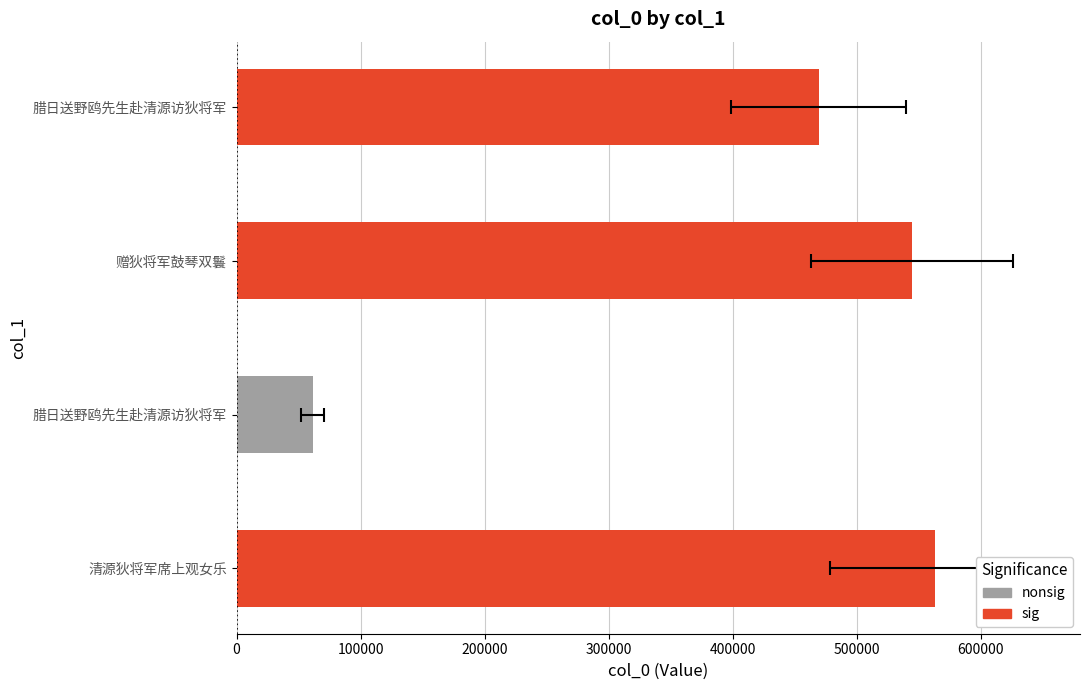

Reading left to right, what are all the values shown in this chart?

563009	61263	544301	469292